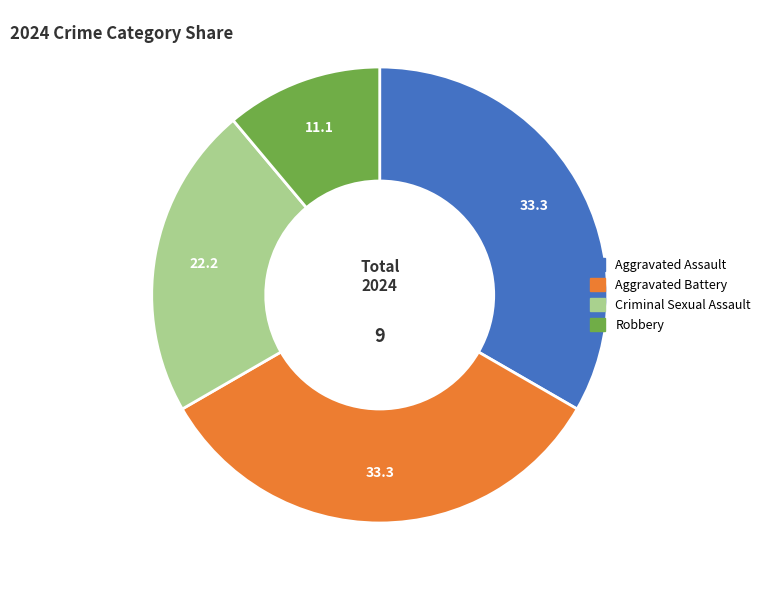

Which category has the smallest portion of the pie?

Robbery